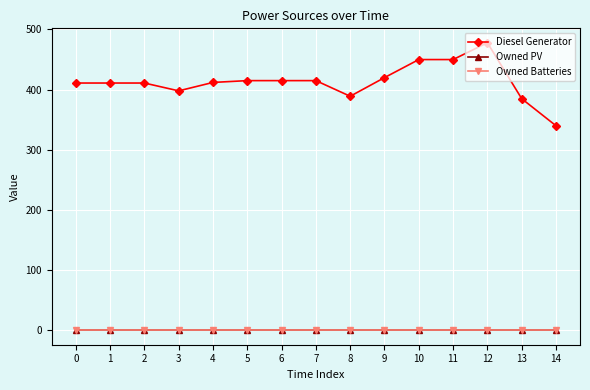

True or false: Owned PV and Diesel Generator intersect in this chart.

False